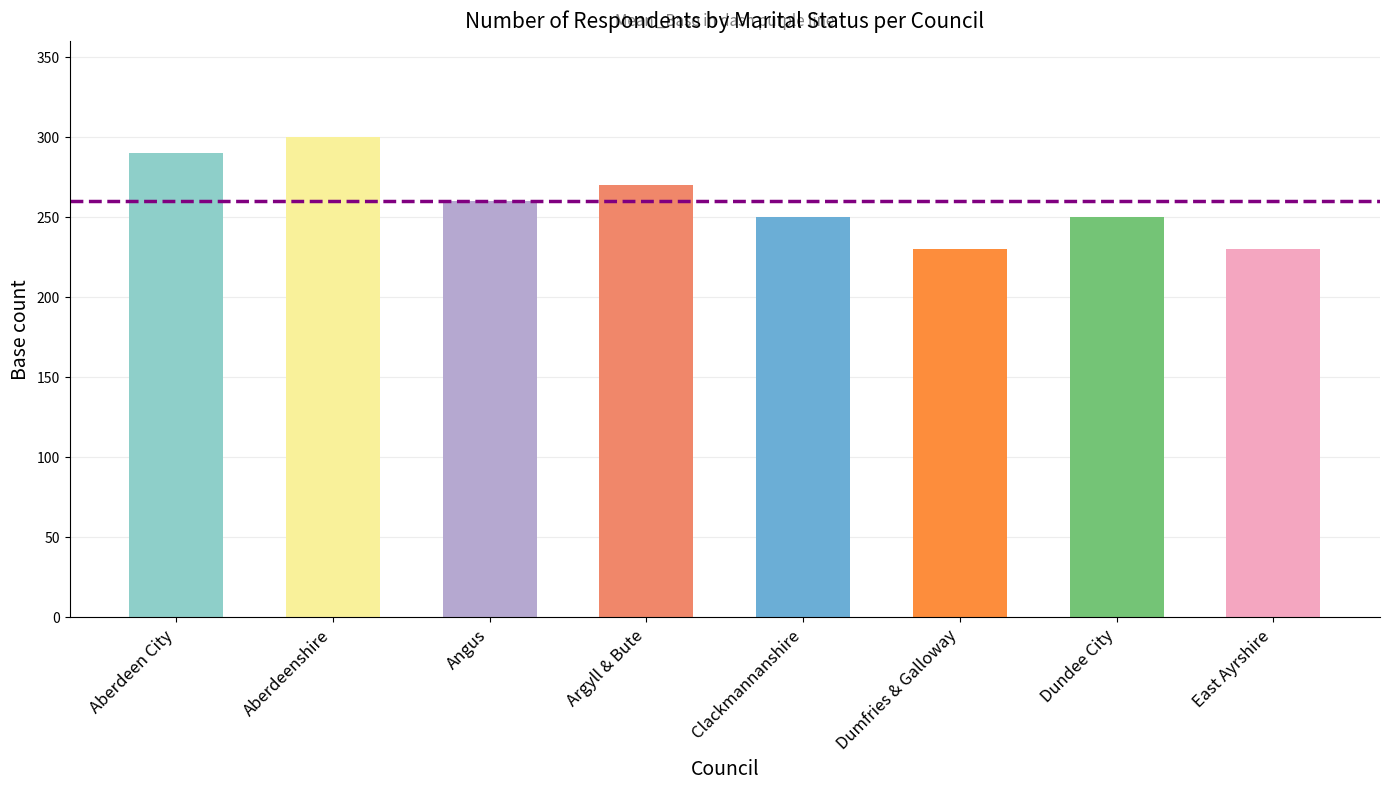

Does the chart contain stacked bars?

No